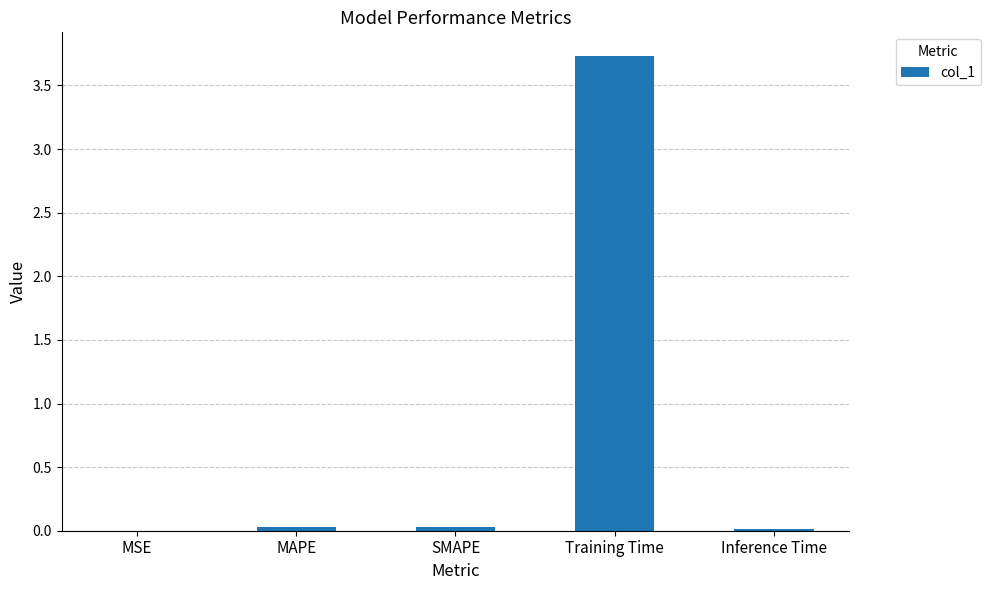

What is the change in value from Training Time to Inference Time?

-3.7